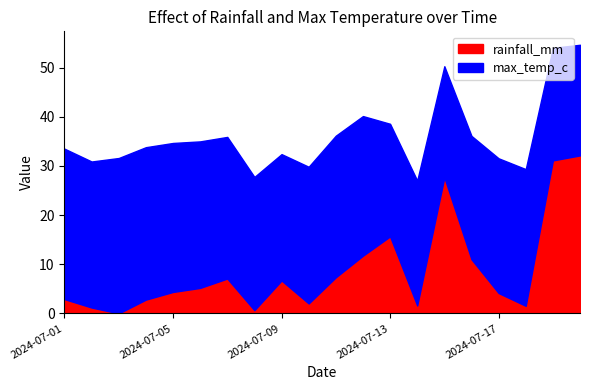

What is the value of the rainfall_mm point at the 15th from the left?

27.7